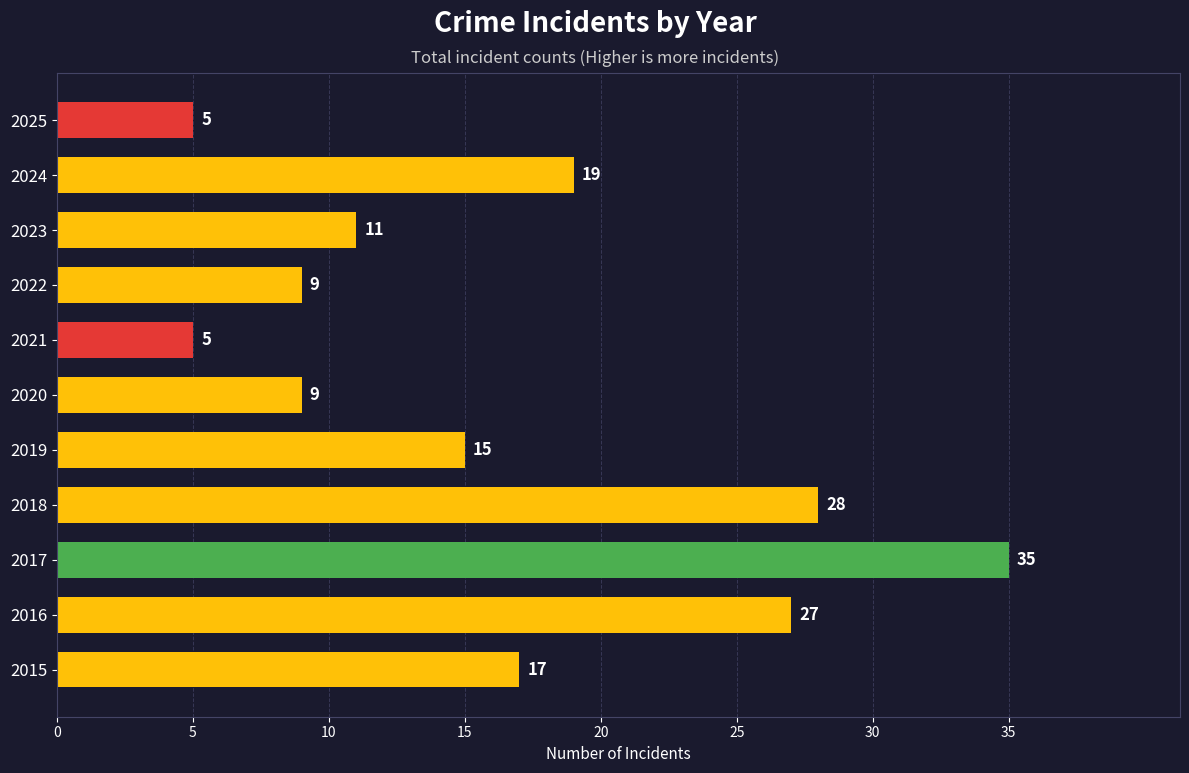

What is the difference between the maximum and minimum values?

30